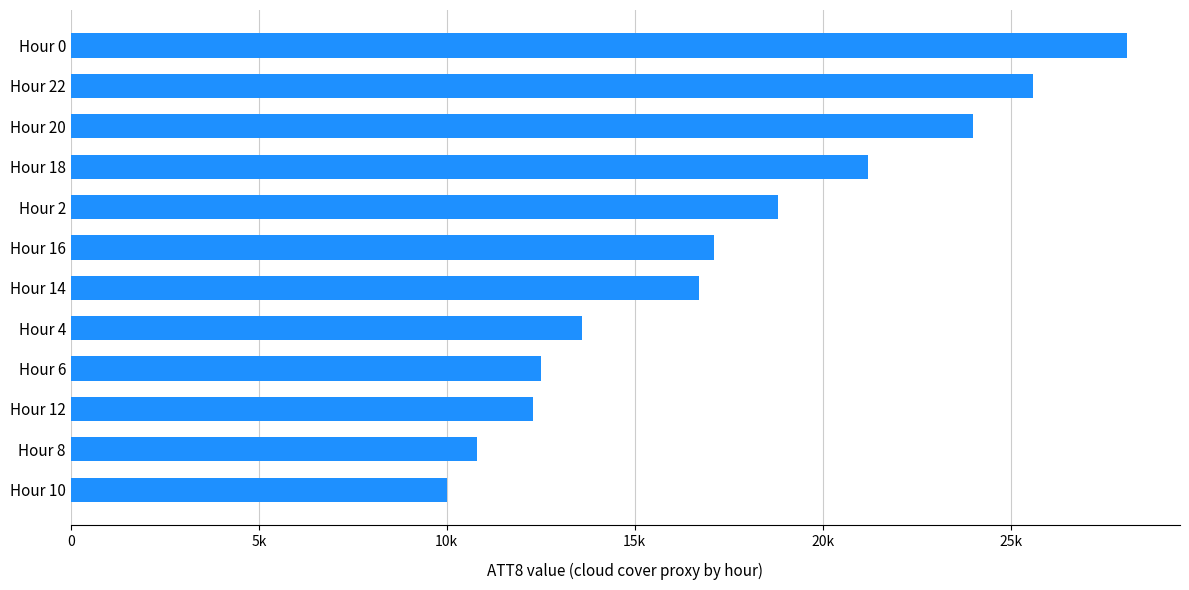

Which category has the highest value across all series?

Hour 0